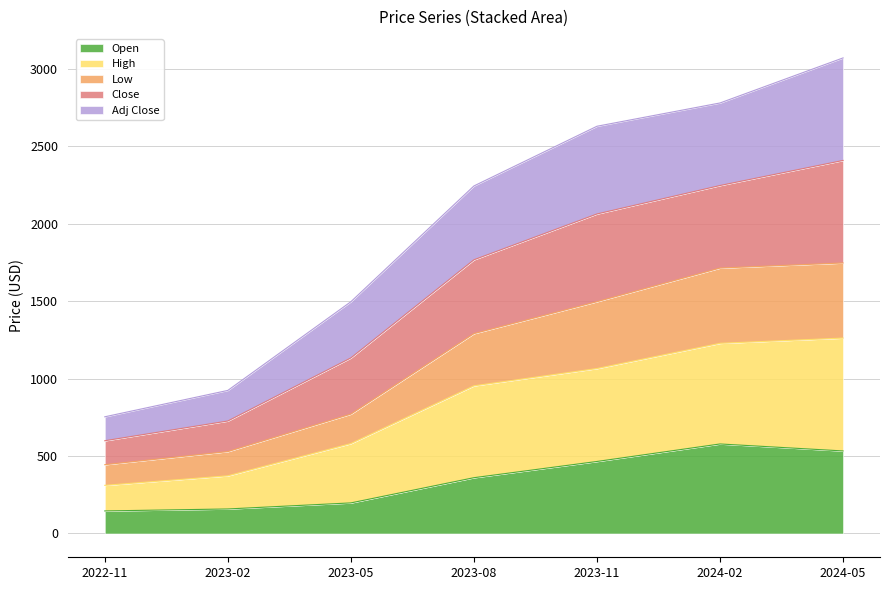

List the labels in order of High value, largest first.

2024-05, 2024-02, 2023-11, 2023-08, 2023-05, 2023-02, 2022-11